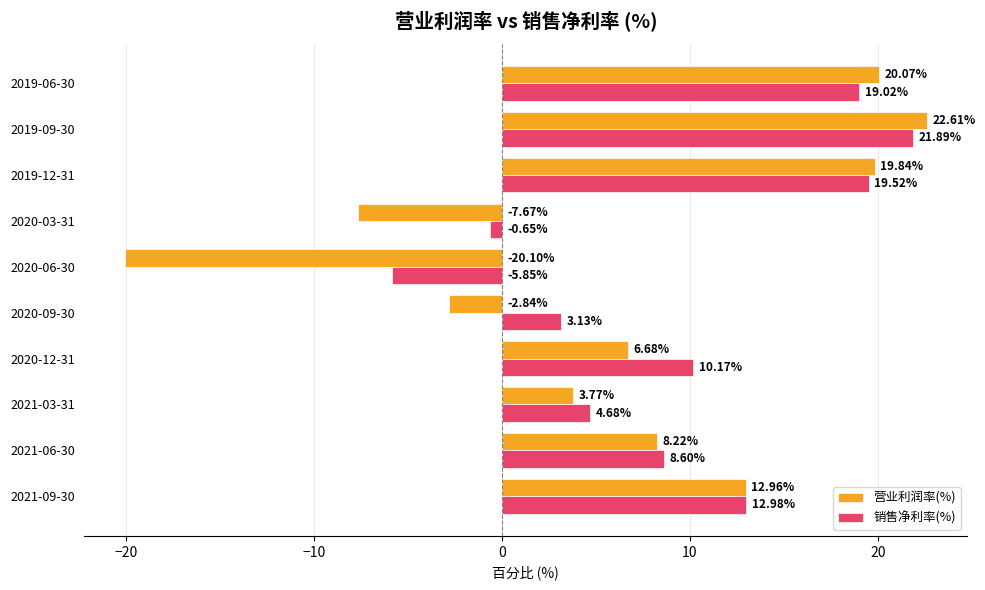

What is the difference between the second highest and second lowest values in the 营业利润率(%) series?

27.7